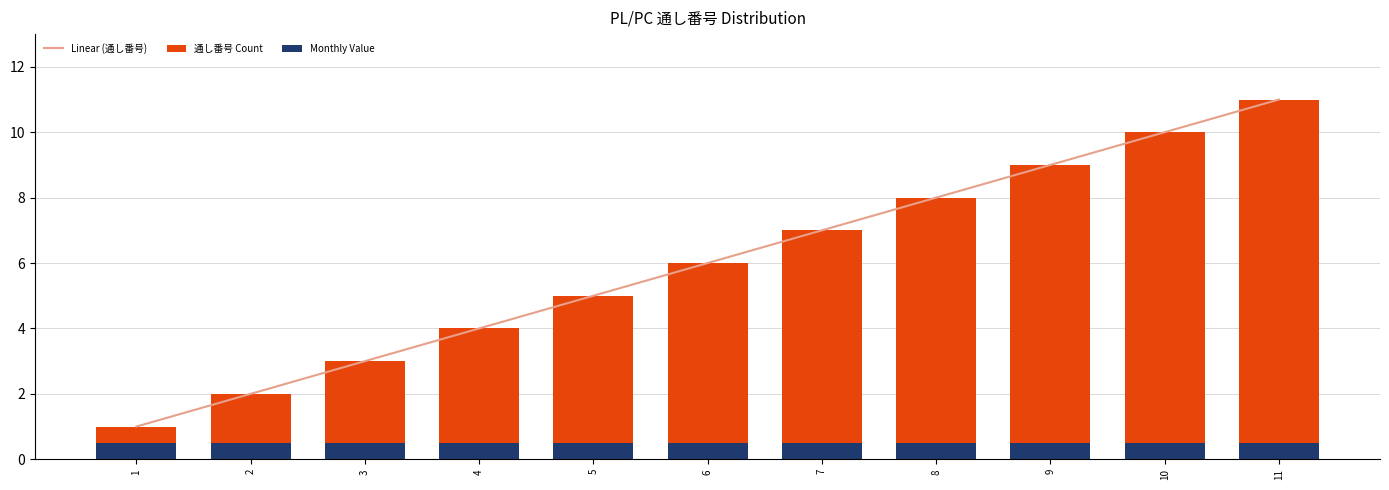

What are all the series names shown in the legend?

Linear (通し番号), 通し番号 Count, Monthly Value